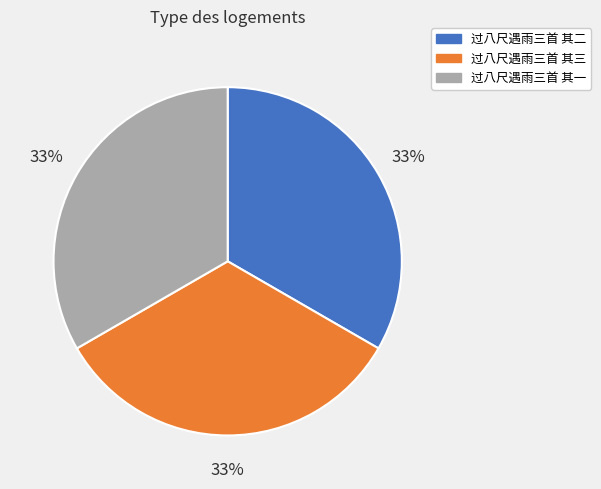

Does 过八尺遇雨三首 其一 represent more than half of the total?

No